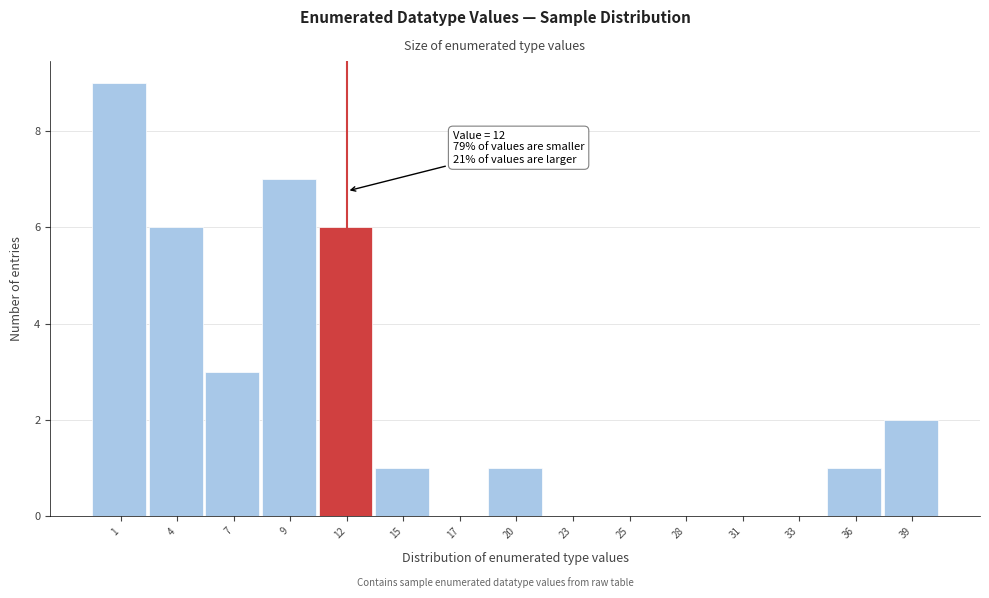

Which range on the x-axis has the tallest bar?

0.0 to 2.5